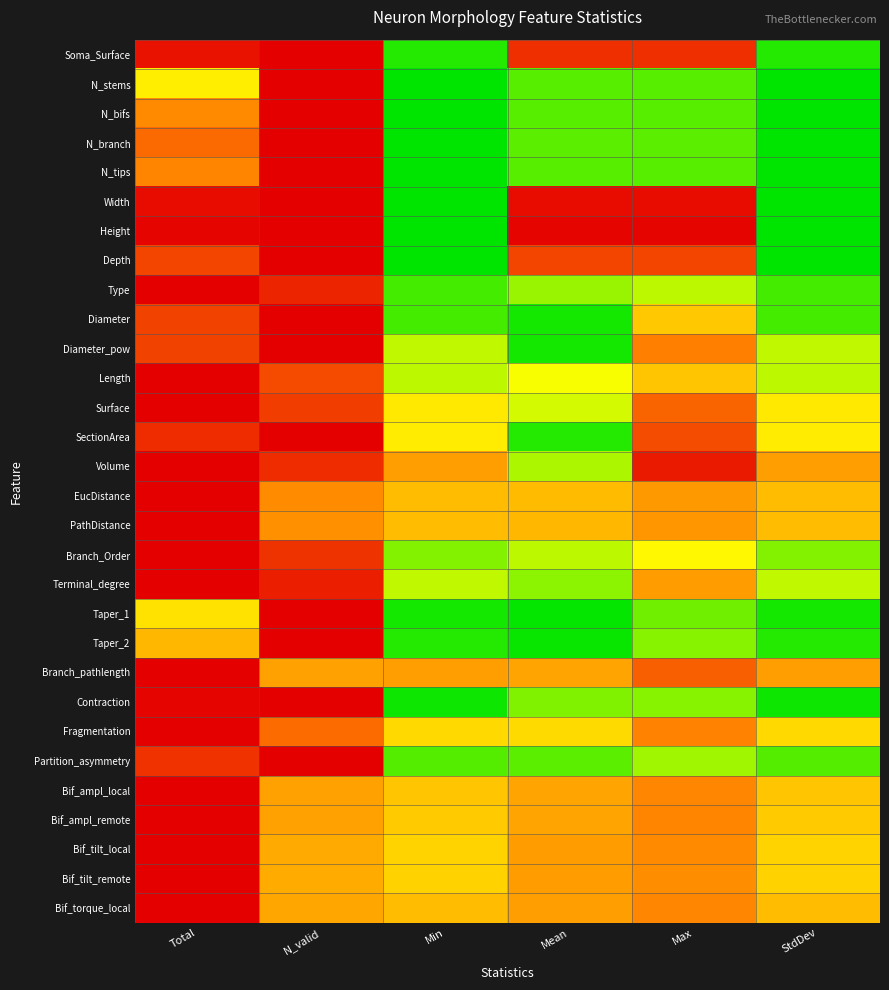

At which category is the sum across all series the highest?

Total